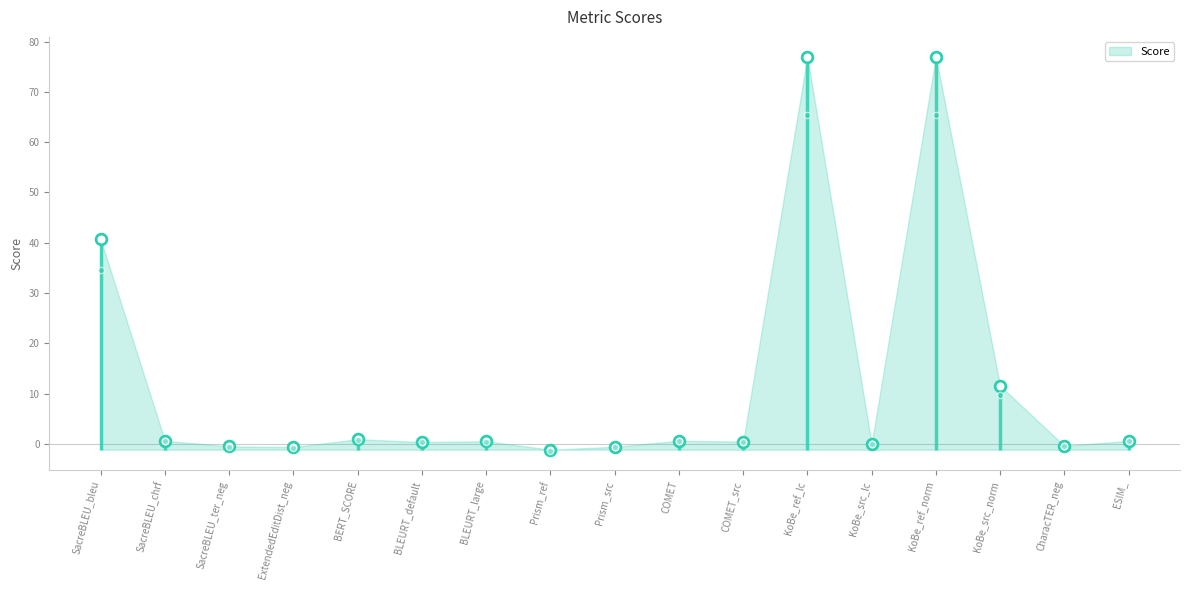

What is the change in value from ExtendedEditDist_neg to COMET?

+1.3